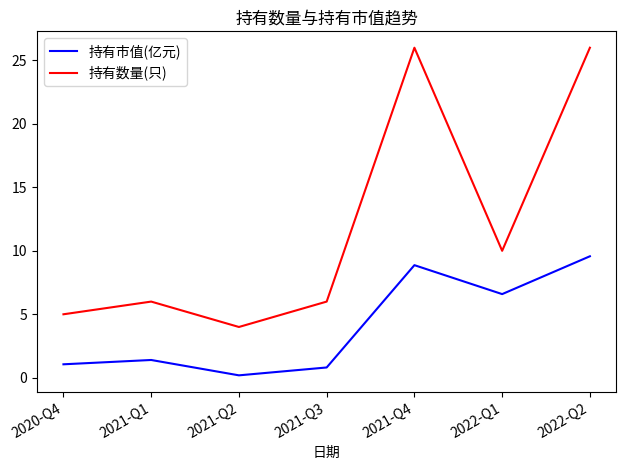

What are all the series names shown in the legend?

持有市值(亿元), 持有数量(只)